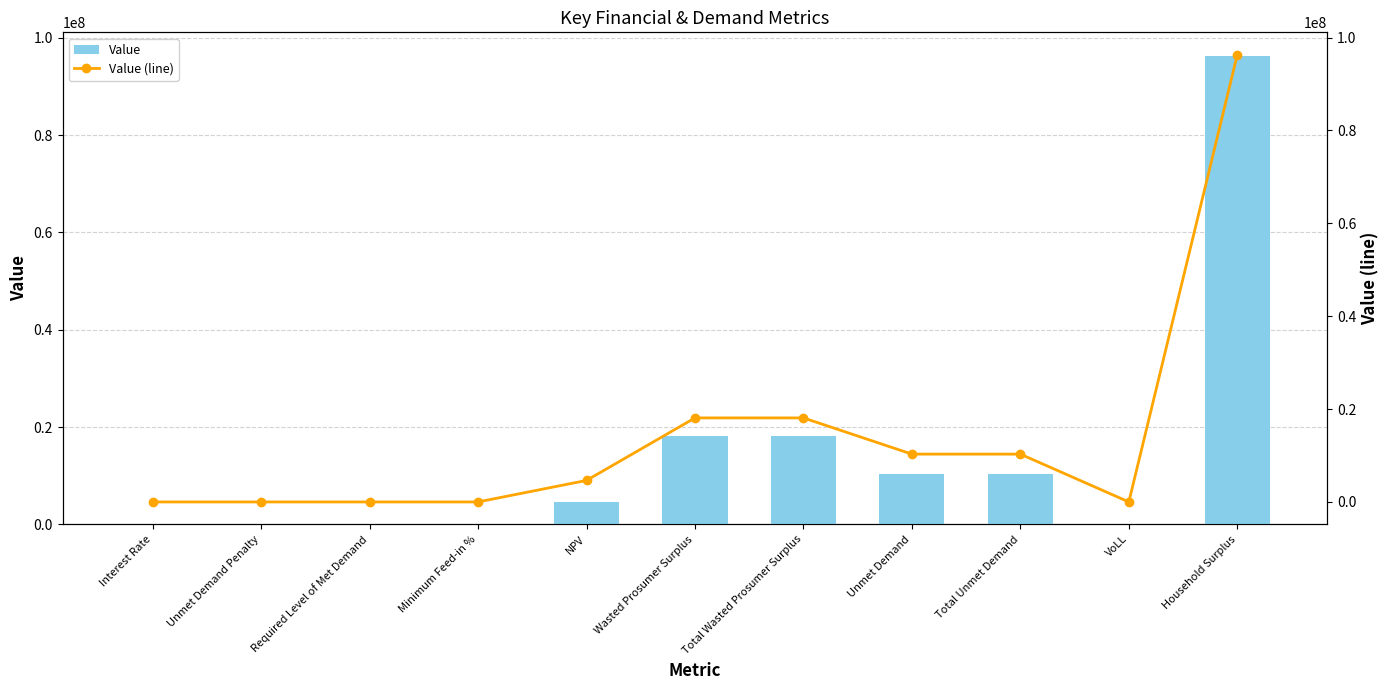

Rank the series at VoLL from lowest to highest value.

Value, Value (line)